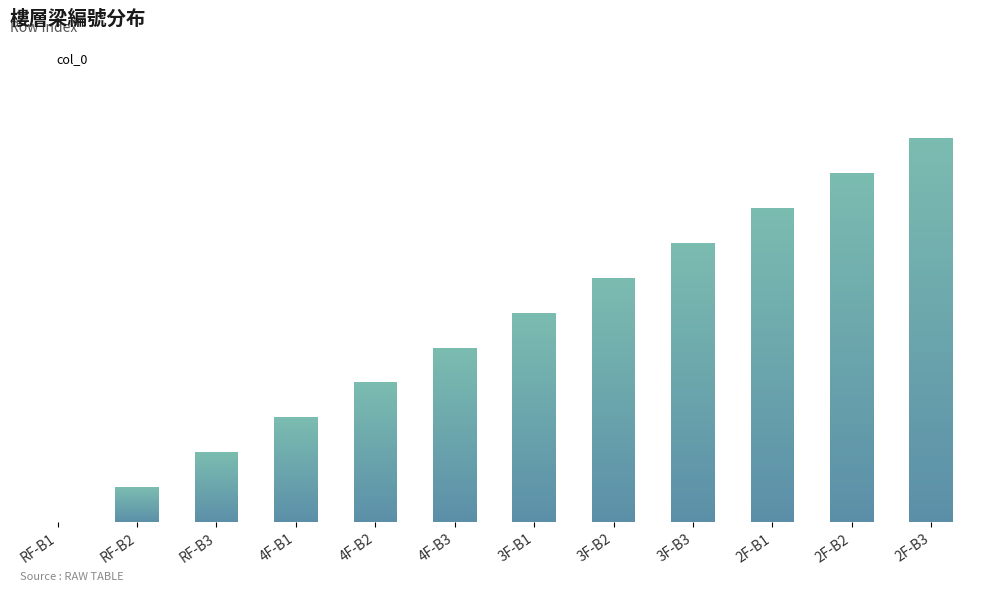

Rank the categories by value from lowest to highest.

RF-B1, RF-B2, RF-B3, 4F-B1, 4F-B2, 4F-B3, 3F-B1, 3F-B2, 3F-B3, 2F-B1, 2F-B2, 2F-B3